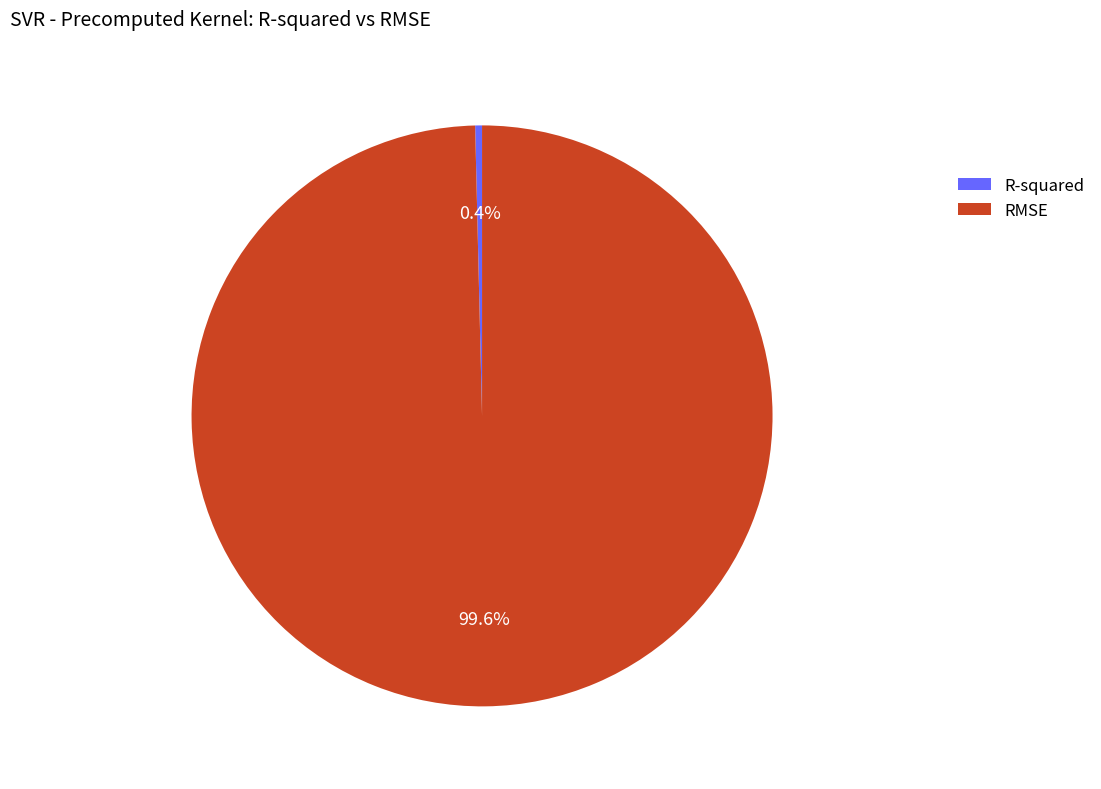

Which slice represents more than half of the pie?

RMSE